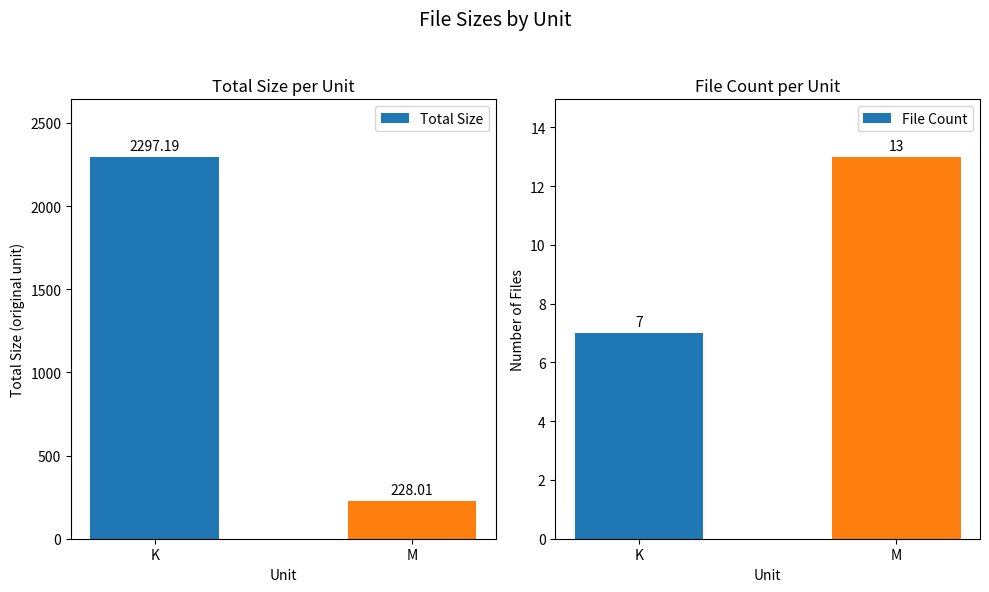

What is the lowest value of the Total Size series?

228.0